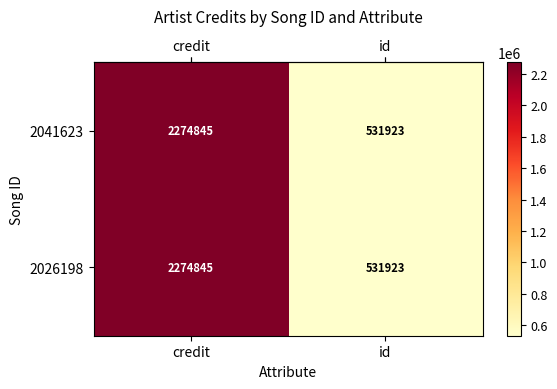

Reading left to right, extract all data points from this chart.

2041623: 2274845	531923
2026198: 2274845	531923